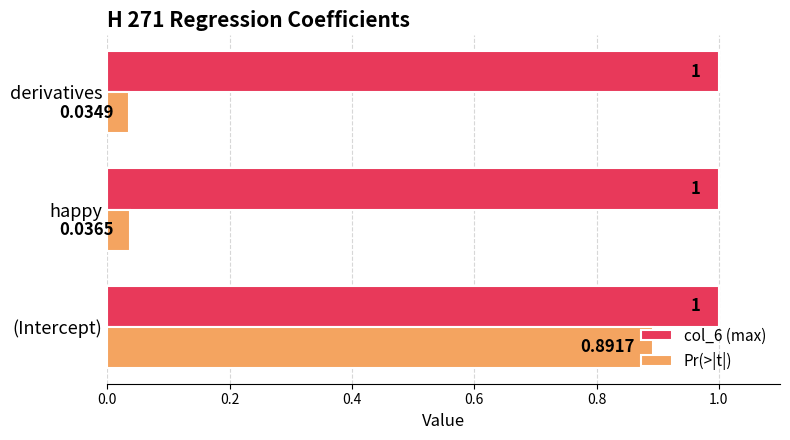

At how many categories does at least one series exceed 0?

3